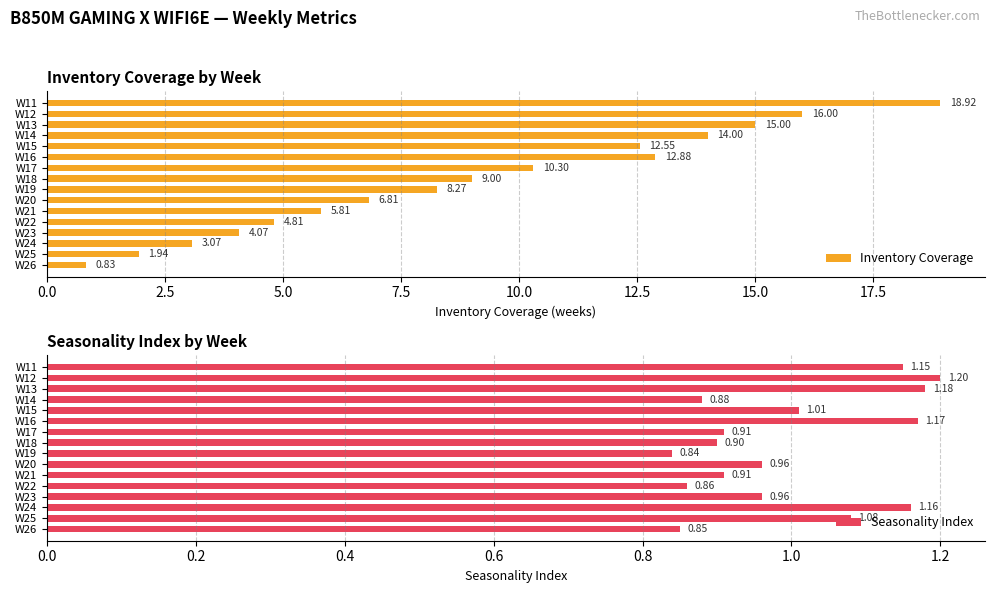

How many data points in Inventory Coverage are less than 9?

8